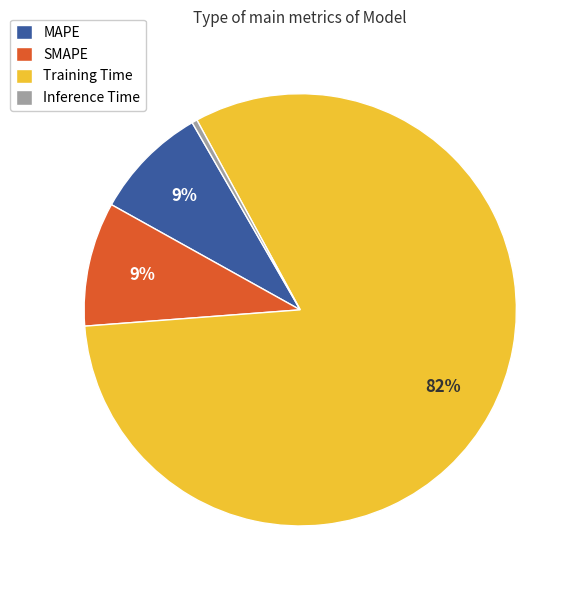

Which category has the smallest portion of the pie?

Inference Time